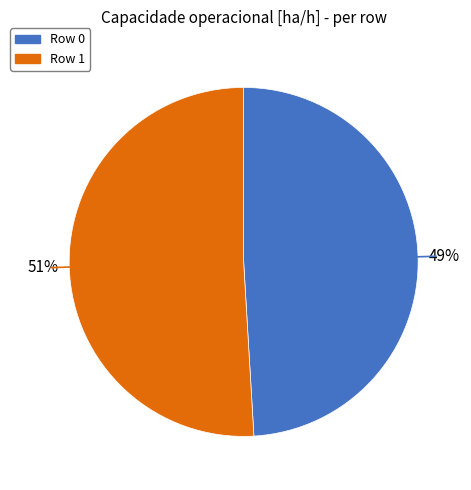

Count the number of slices in the pie.

2